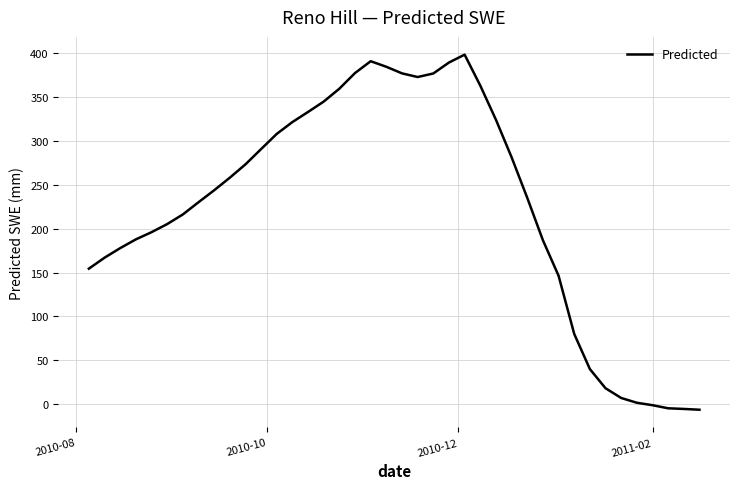

What is the greatest value displayed?

398.5